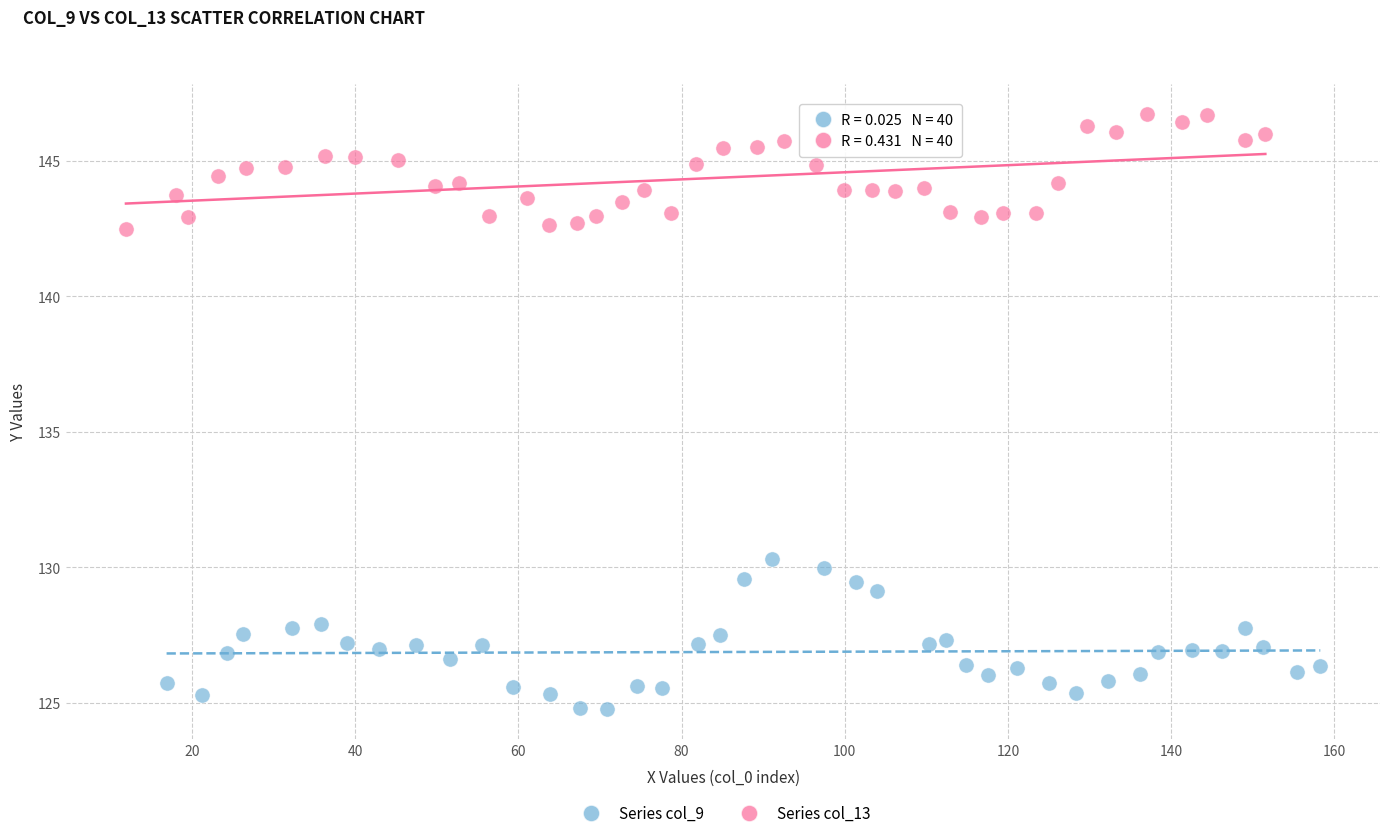

What are all the series names shown in the legend?

Series col_9, Series col_13